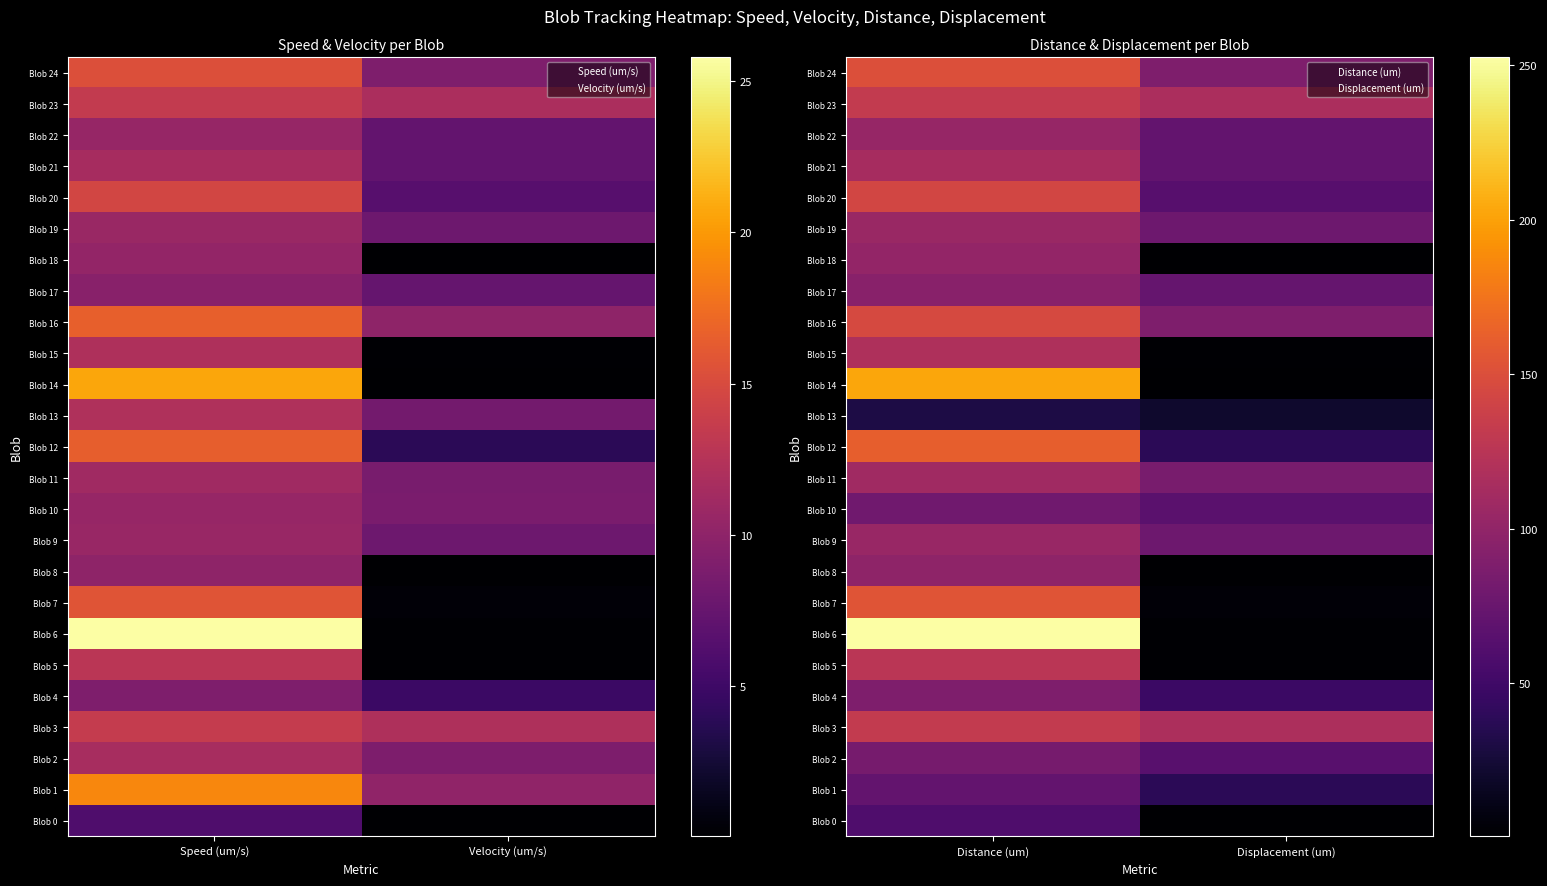

List the labels in order of Blob 16 value, smallest first.

Displacement (um), Distance (um)